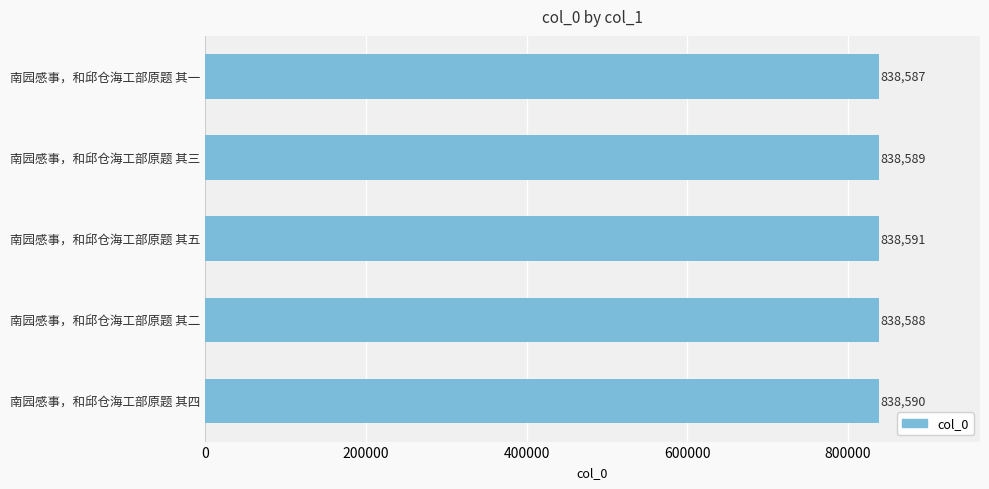

What is the change in value from 南园感事，和邱仓海工部原题 其二 to 南园感事，和邱仓海工部原题 其四?

+2